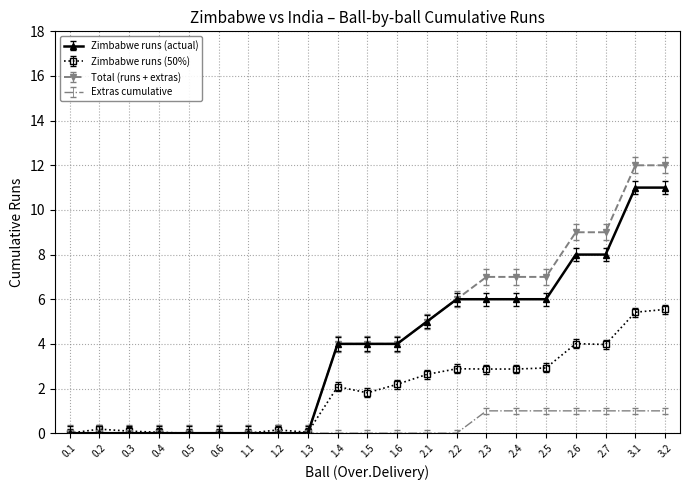

What is the difference between the highest and lowest values at 2.5?

6.0